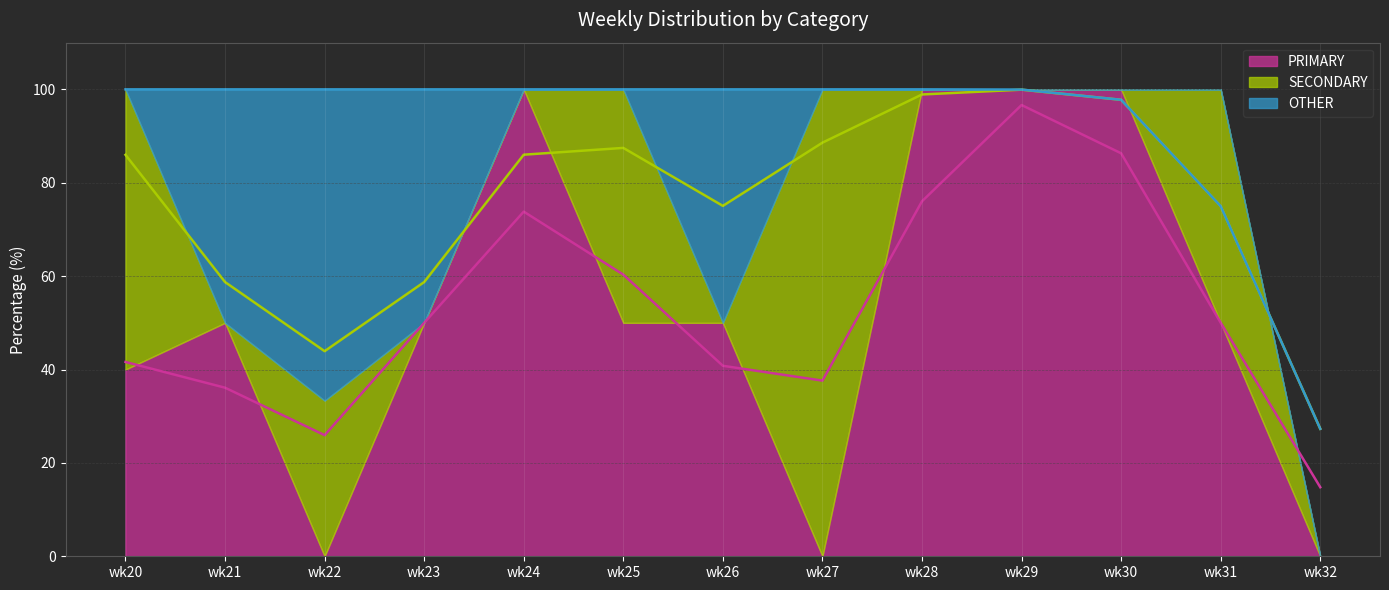

Reading left to right, list all the values displayed in this chart.

PRIMARY: wk20=40.0	wk21=50.0	wk22=0.0	wk23=50.0	wk24=100.0	wk25=50.0	wk26=50.0	wk27=0.0	wk28=100.0	wk29=100.0	wk30=100.0	wk31=50.0	wk32=0.0
SECONDARY: wk20=60.0	wk21=0.0	wk22=33.3	wk23=0.0	wk24=0.0	wk25=50.0	wk26=0.0	wk27=100.0	wk28=0.0	wk29=0.0	wk30=0.0	wk31=50.0	wk32=0.0
OTHER: wk20=0.0	wk21=50.0	wk22=66.7	wk23=50.0	wk24=0.0	wk25=0.0	wk26=50.0	wk27=0.0	wk28=0.0	wk29=0.0	wk30=0.0	wk31=0.0	wk32=0.0